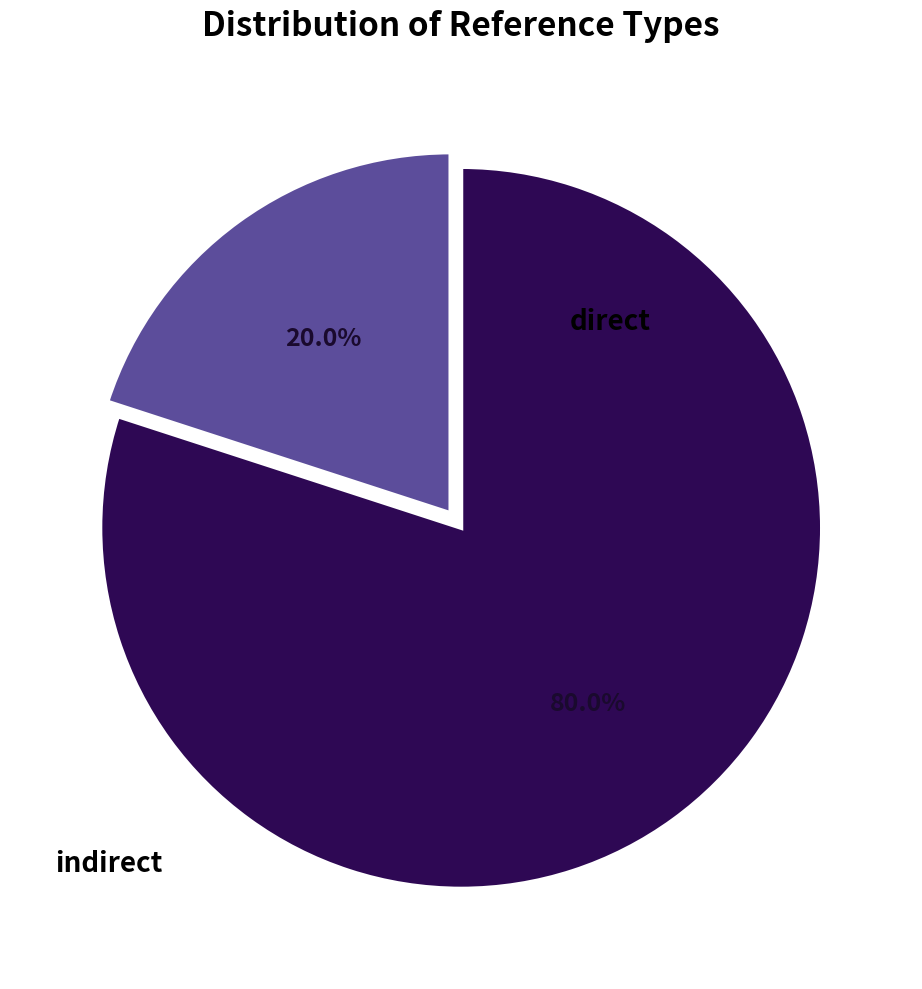

Is there any slice that represents more than half of the pie?

Yes